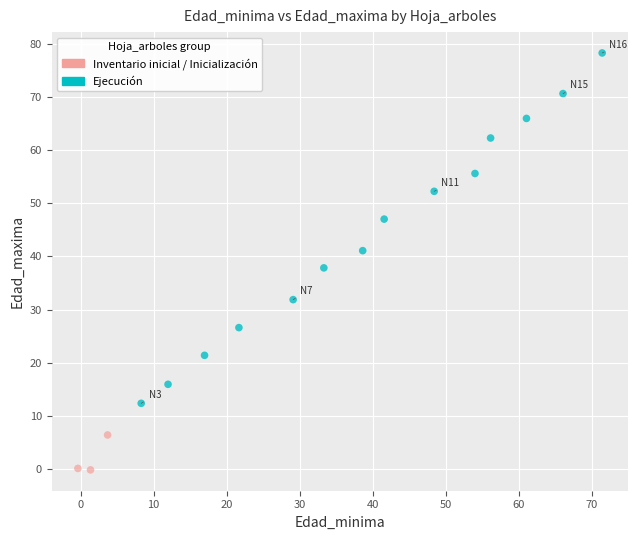

What are all the series names shown in the legend?

Inventario inicial / Inicialización, Ejecución